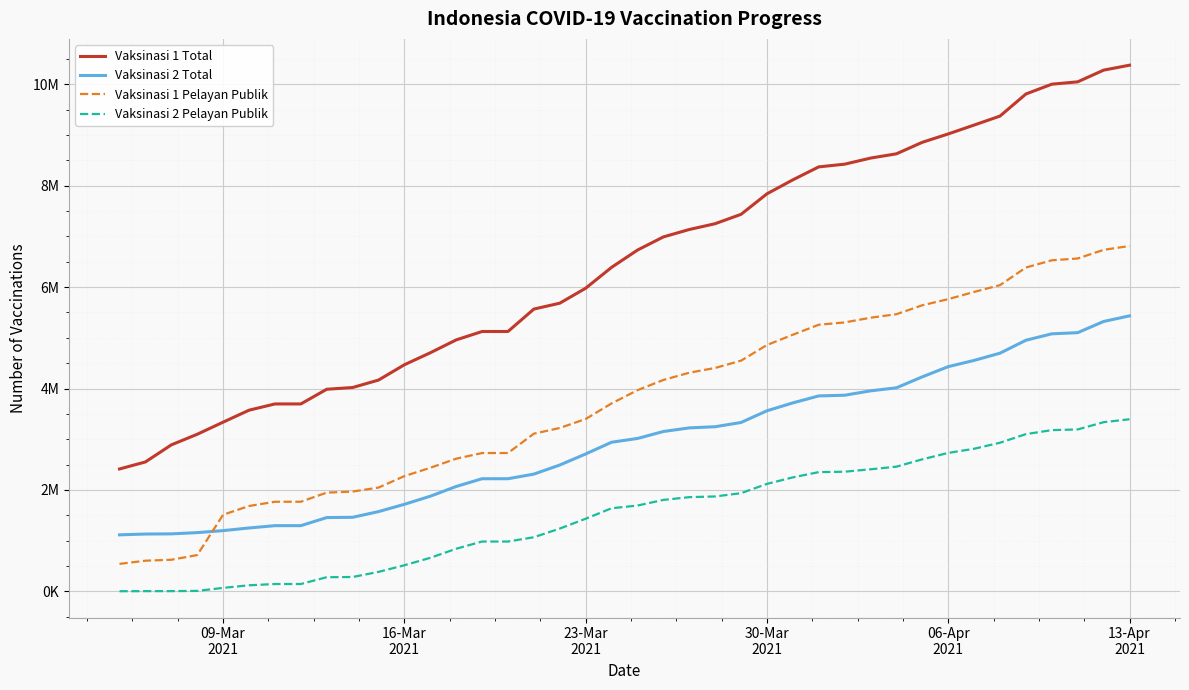

Reading left to right, what are all the values shown in this chart?

Vaksinasi 1 Total: 2413615	2552265	2888757	3098025	3337026	3572519	3696059	3696059	3985596	4020124	4166862	4468829	4705248	4959063	5124948	5124948	5567280	5683199	5978251	6389837	6730456	6990082	7136337	7251039	7435851	7840024	8115714	8371577	8424729	8544910	8629182	8856373	9021106	9196299	9373590	9808744	10002327	10048814	10279346	10377007
Vaksinasi 2 Total: 1114537	1130524	1133787	1158432	1197772	1249822	1295615	1295615	1454836	1460222	1572786	1716747	1876140	2068400	2221200	2221200	2312596	2491550	2709545	2941016	3015190	3152612	3223782	3246809	3330639	3561192	3717081	3854451	3867762	3954343	4014401	4230800	4431504	4554695	4697396	4952219	5079048	5101921	5322501	5432855
Vaksinasi 1 Pelayan Publik: 541888	604456	623474	715767	1510937	1682896	1767209	1767209	1947195	1967948	2046659	2272399	2436907	2616319	2727680	2727680	3109656	3221959	3399373	3706240	3967185	4169000	4312074	4405955	4549721	4858404	5061358	5258199	5304045	5396453	5466191	5641985	5763219	5905406	6039462	6386485	6529170	6564802	6735239	6811090
Vaksinasi 2 Pelayan Publik: 2597	4169	4445	8880	68527	119495	144689	144689	278954	282844	383920	514516	661427	840115	982506	982506	1067271	1237961	1432498	1638960	1691934	1803291	1857872	1871683	1936112	2119155	2247772	2351407	2359548	2407200	2459263	2604222	2730226	2812292	2931000	3100990	3179779	3193198	3336070	3394098